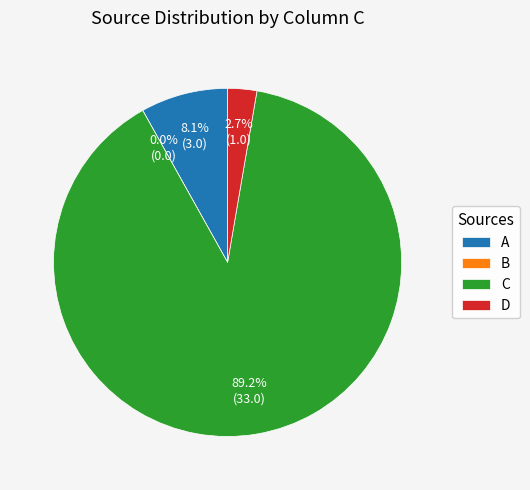

Count the number of slices in the pie.

4